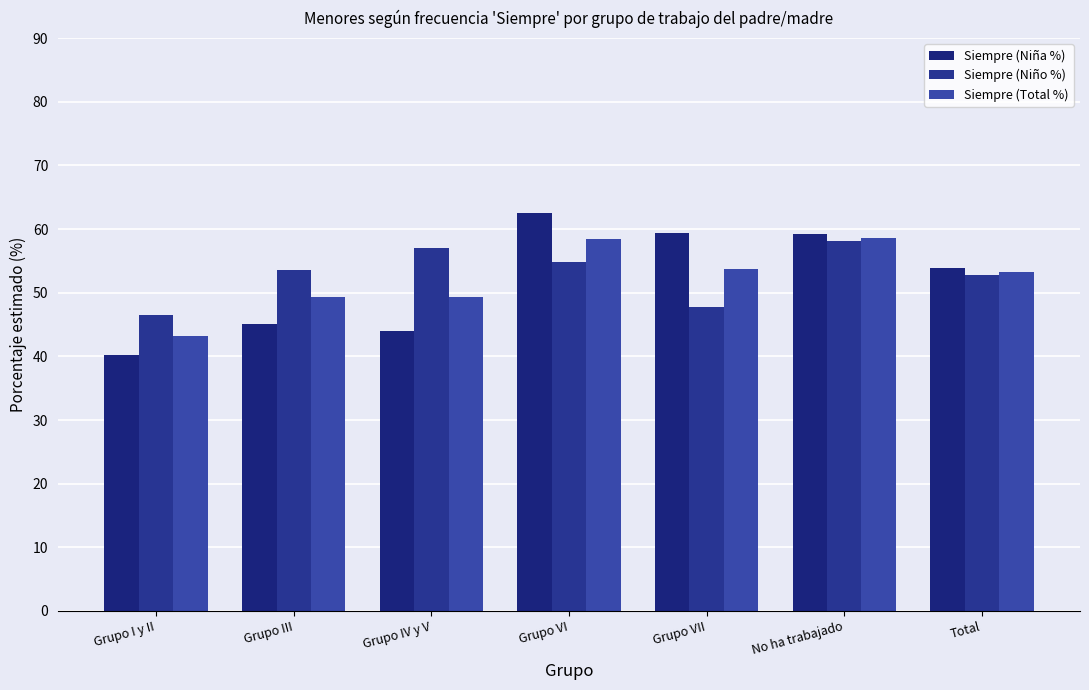

How many bars are there in total?

21